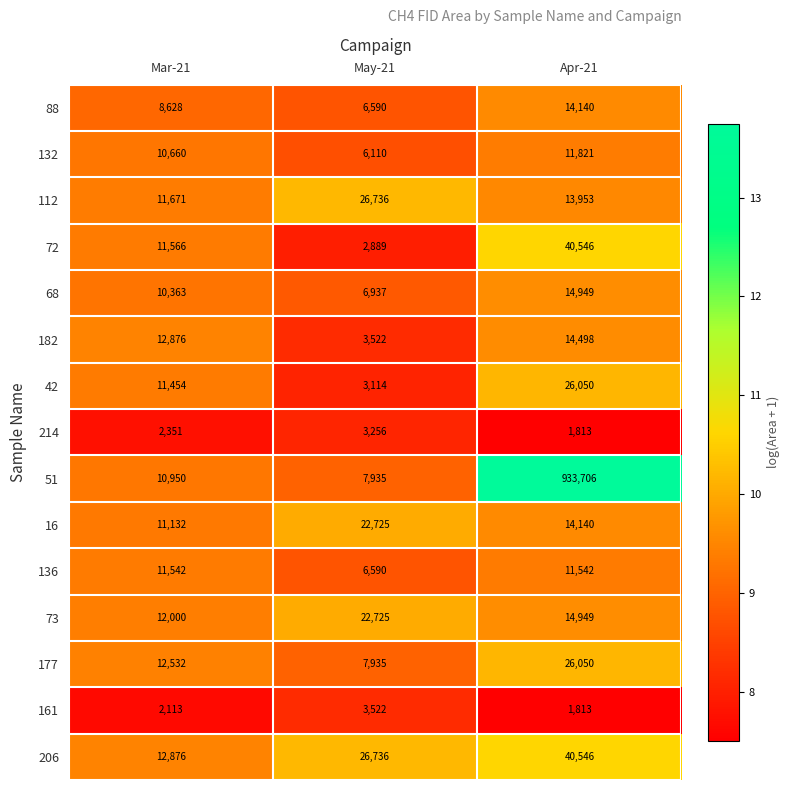

At which category is the sum across all series the highest?

Apr-21